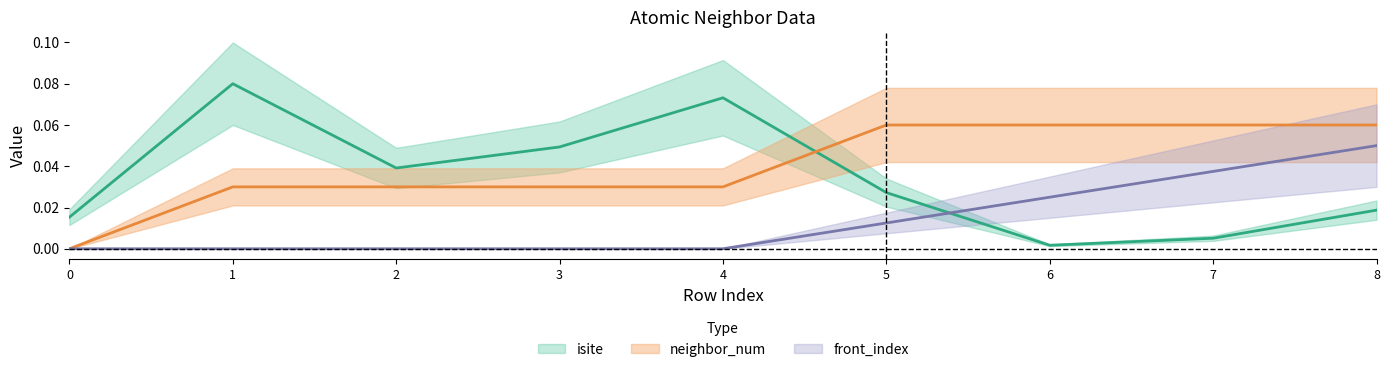

What is the total value across all series at 5?

0.1